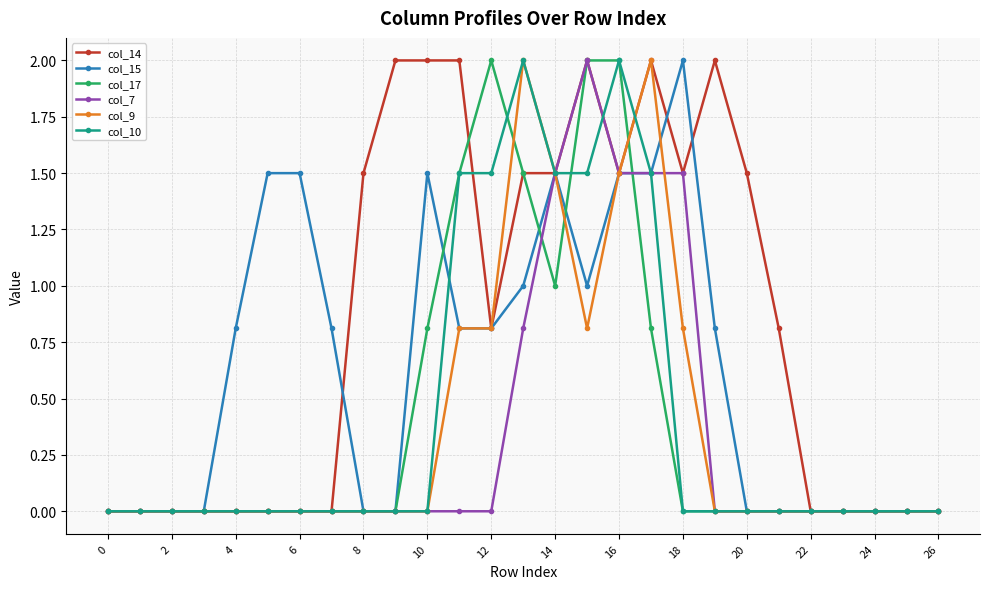

True or false: col_10 has more than 0 points higher than both neighbors.

True